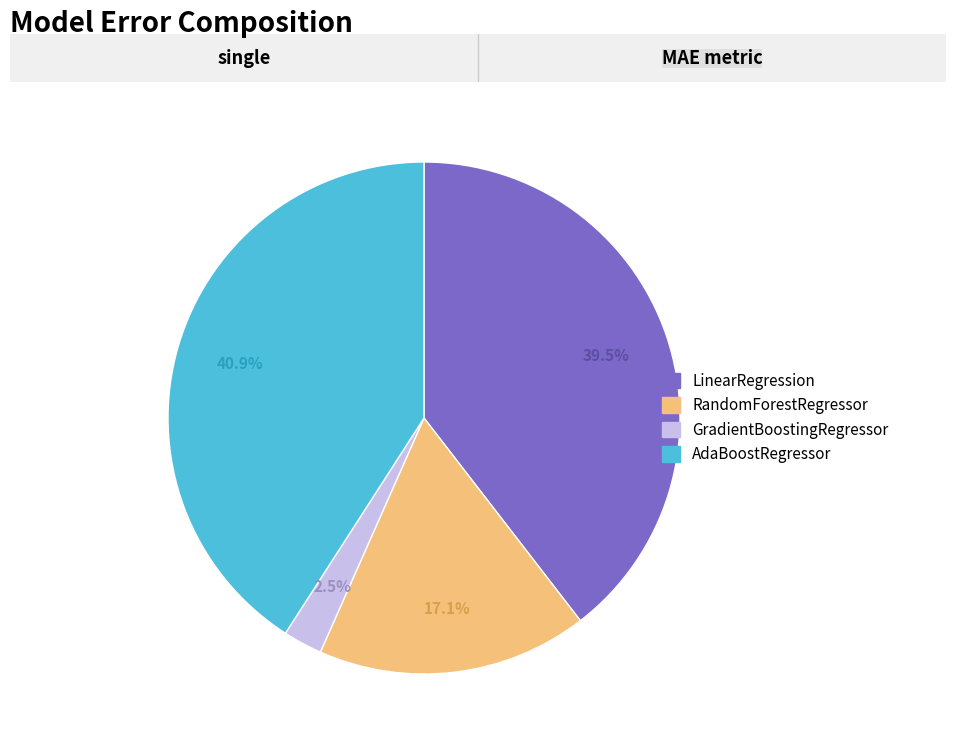

To the nearest percent, what is the difference between the largest and smallest slice percentages?

38%